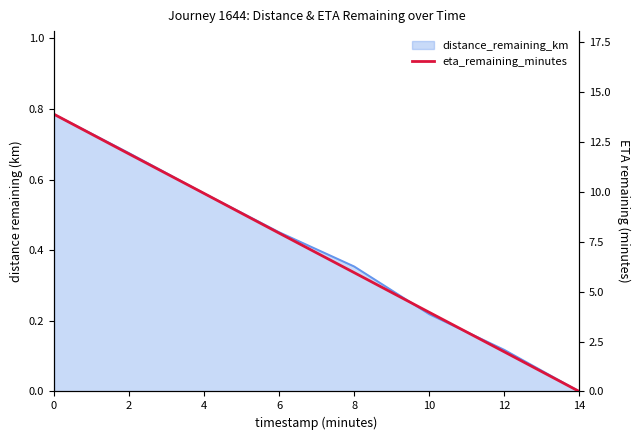

Reading left to right, list all the values displayed in this chart.

0=13.9	2=11.9	4=9.9	6=7.9	8=6.0	10=4.0	12=2.0	14=0.0